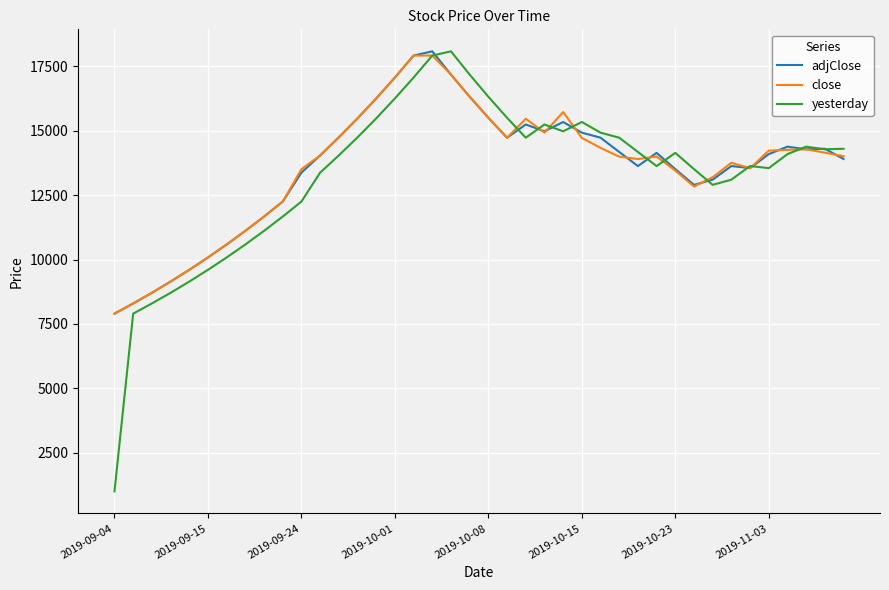

True or false: adjClose has more than 1 points higher than both neighbors.

True